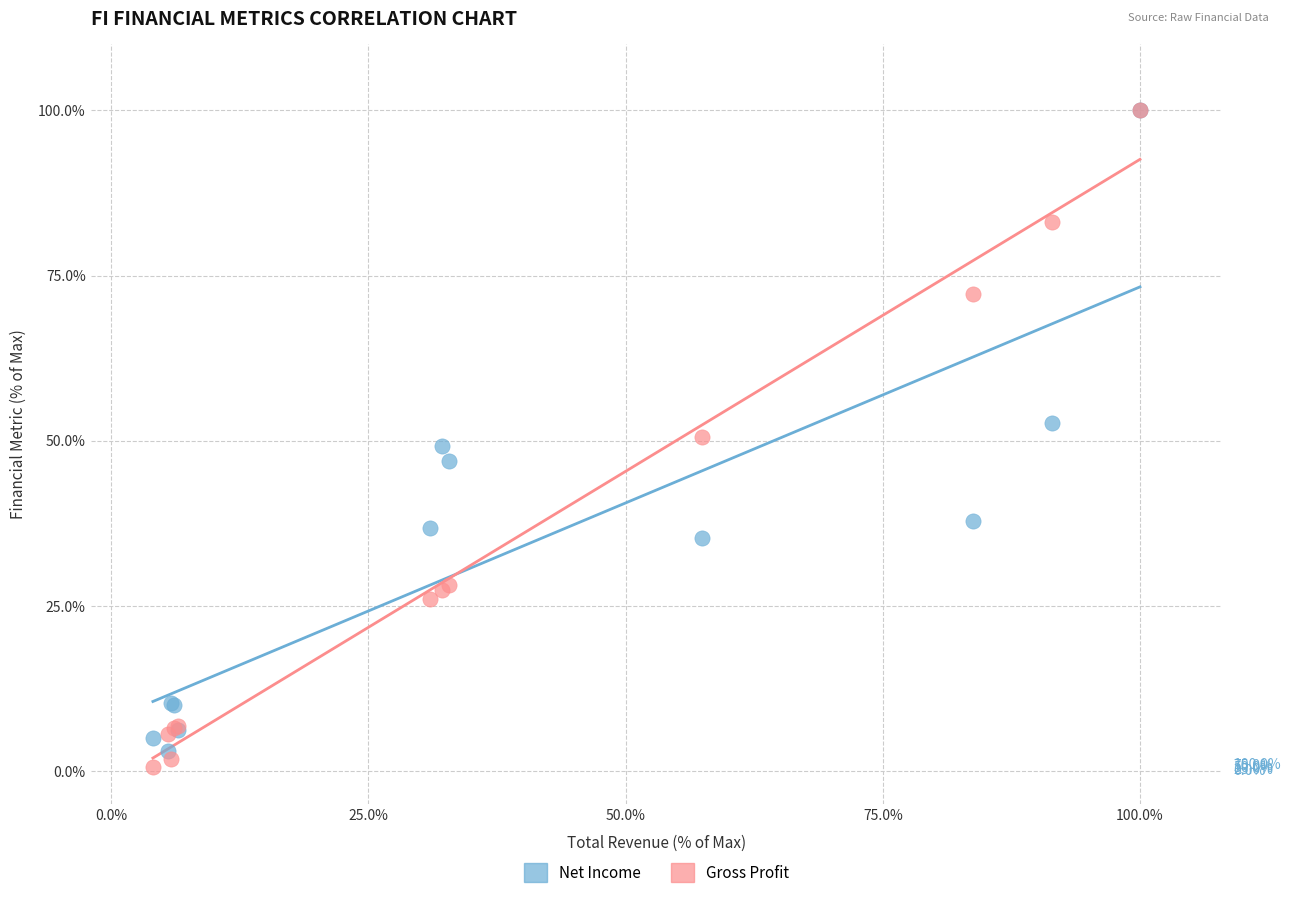

Which series has the largest Y range (max minus min)?

Gross Profit